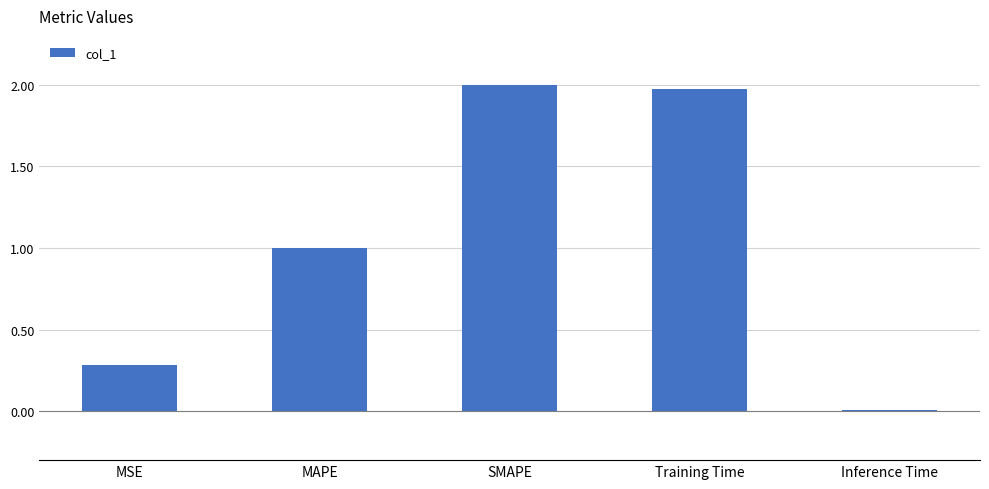

Rank the categories by value from highest to lowest.

SMAPE, Training Time, MAPE, MSE, Inference Time